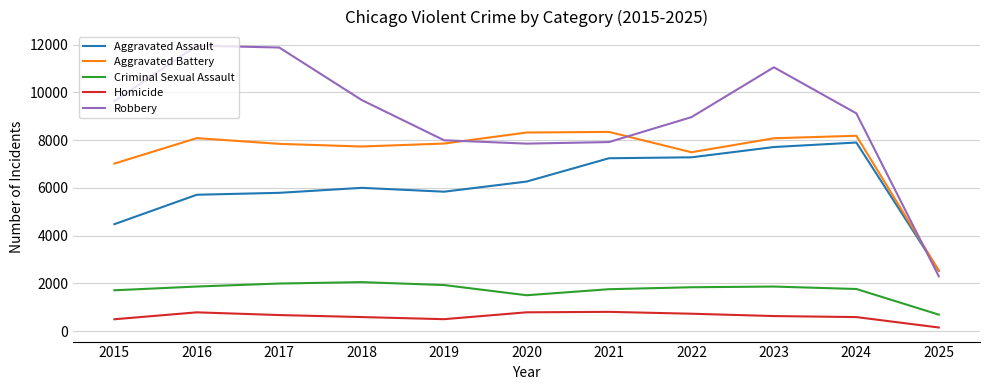

True or false: Criminal Sexual Assault and Homicide cross at least once.

False